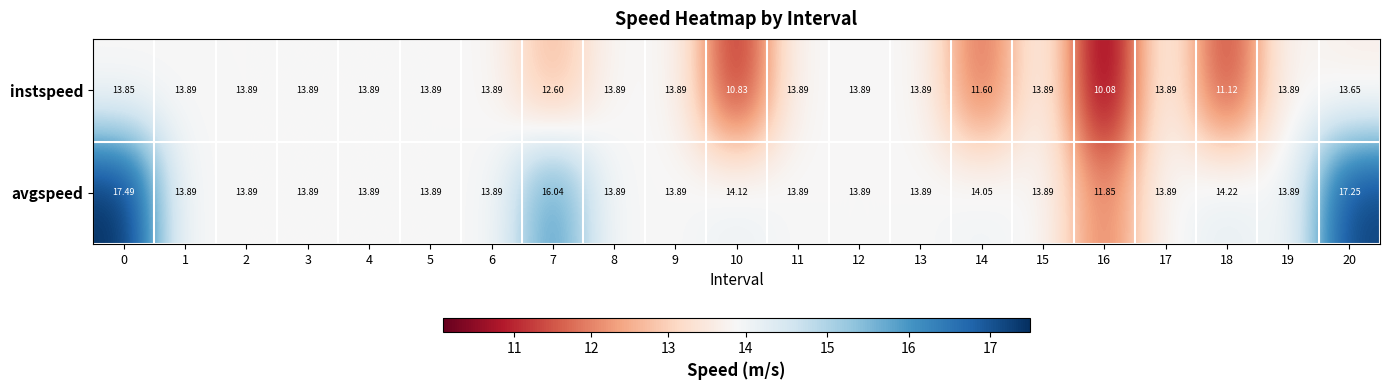

Which series has the largest range (max minus min)?

avgspeed